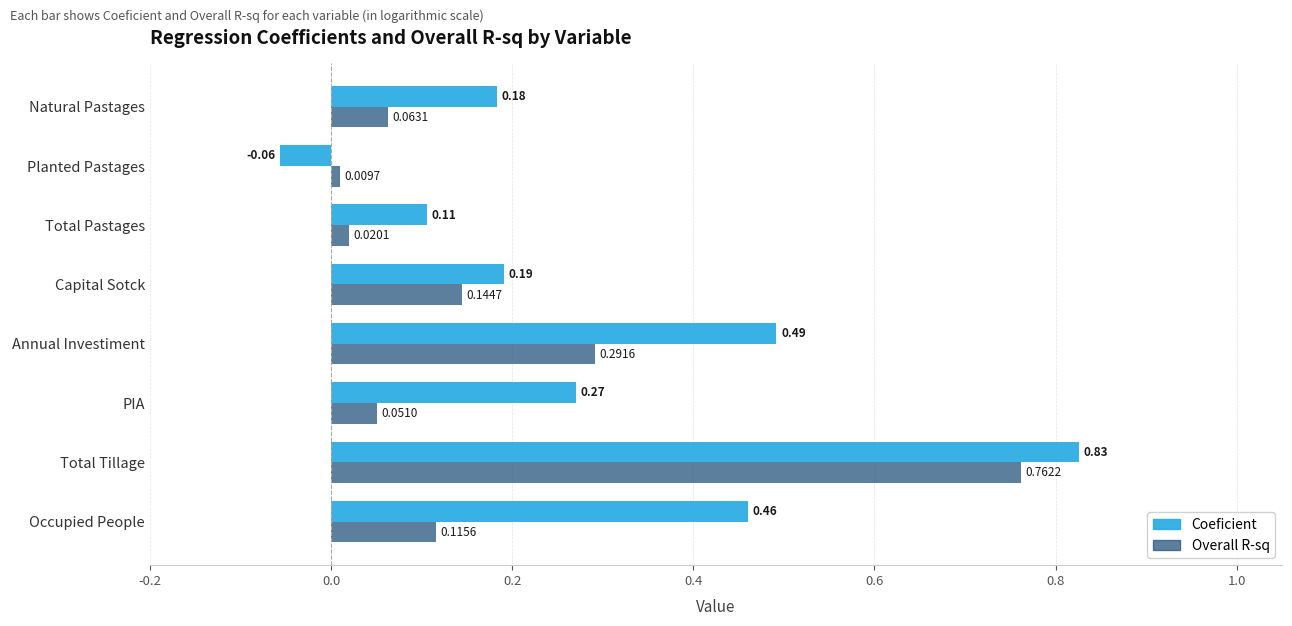

Which category has the lowest value in the Coeficient series?

Planted Pastages